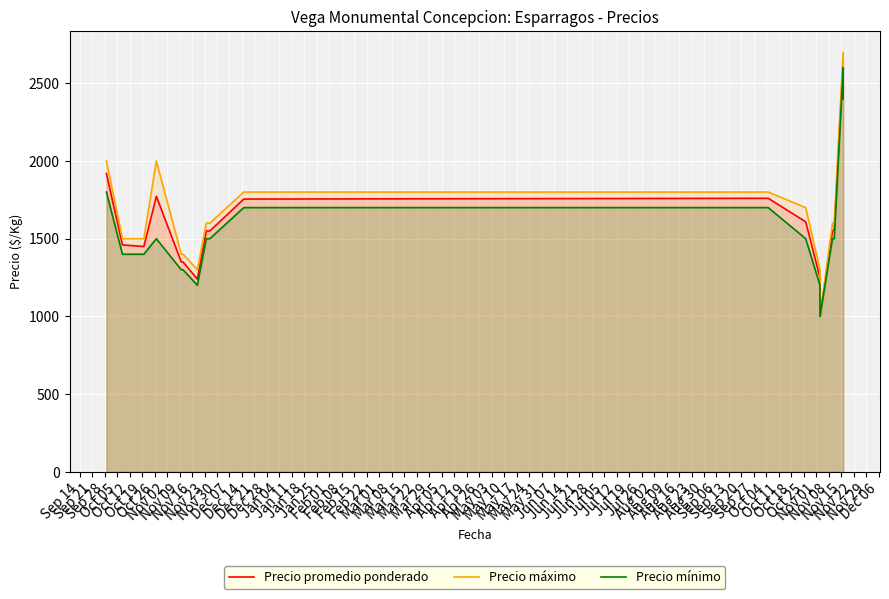

What position from the left is Dec 14?

14